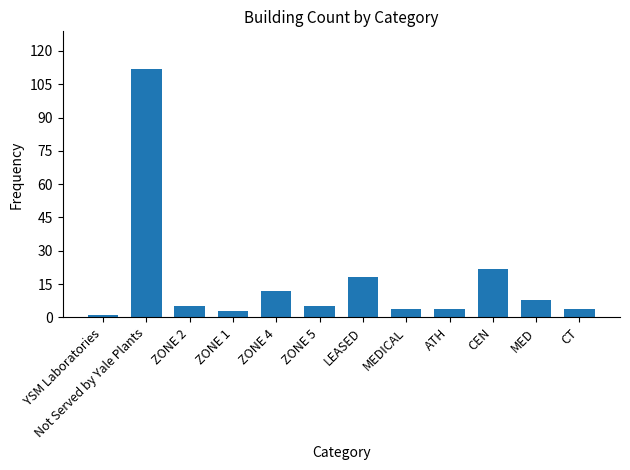

At which label is the value closest to 56?

CEN